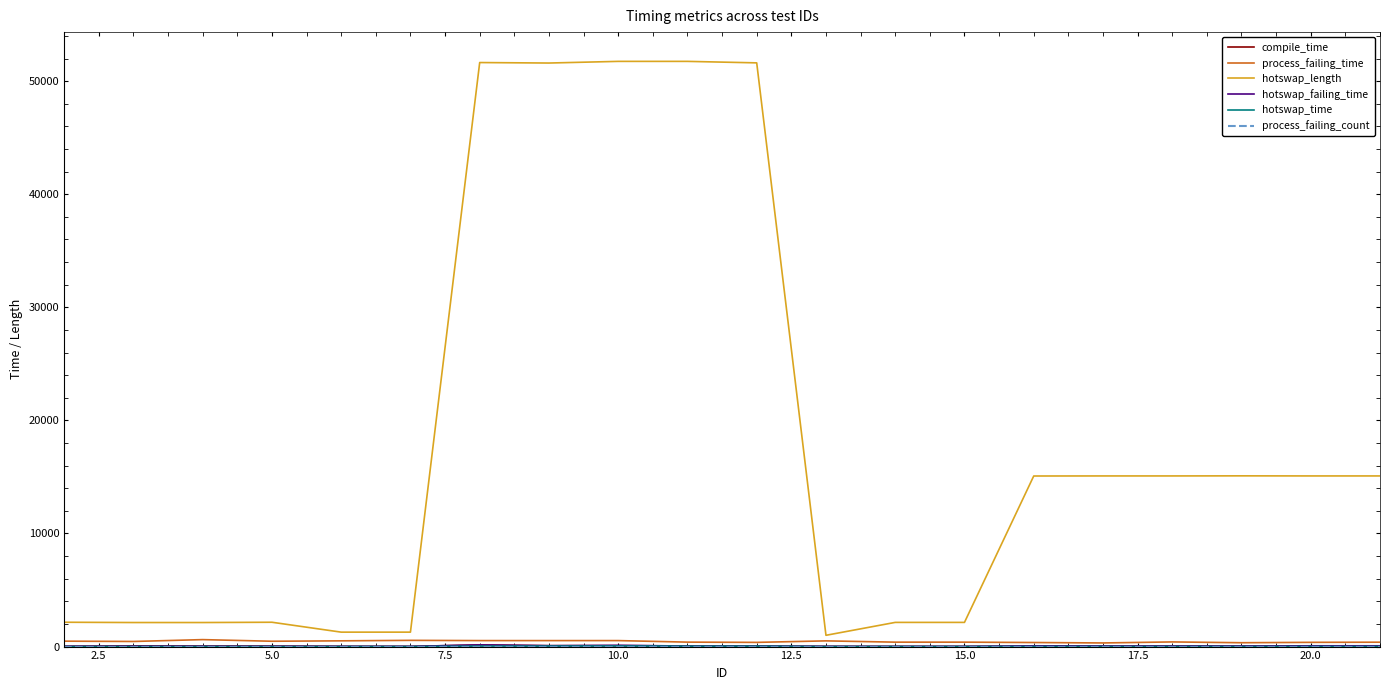

Is this an area chart (filled region under the line)?

No